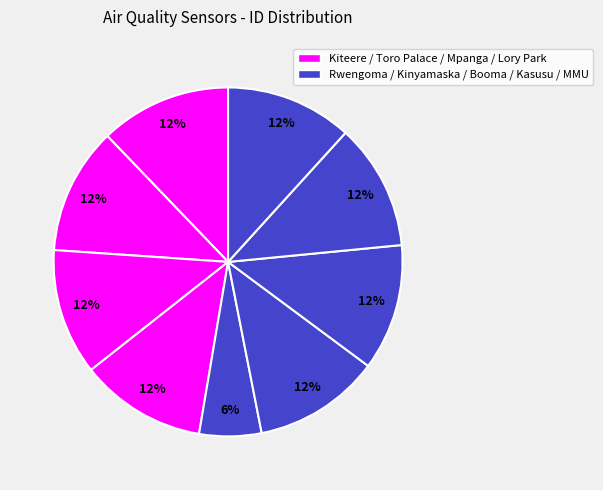

How many slices are in this pie chart?

9